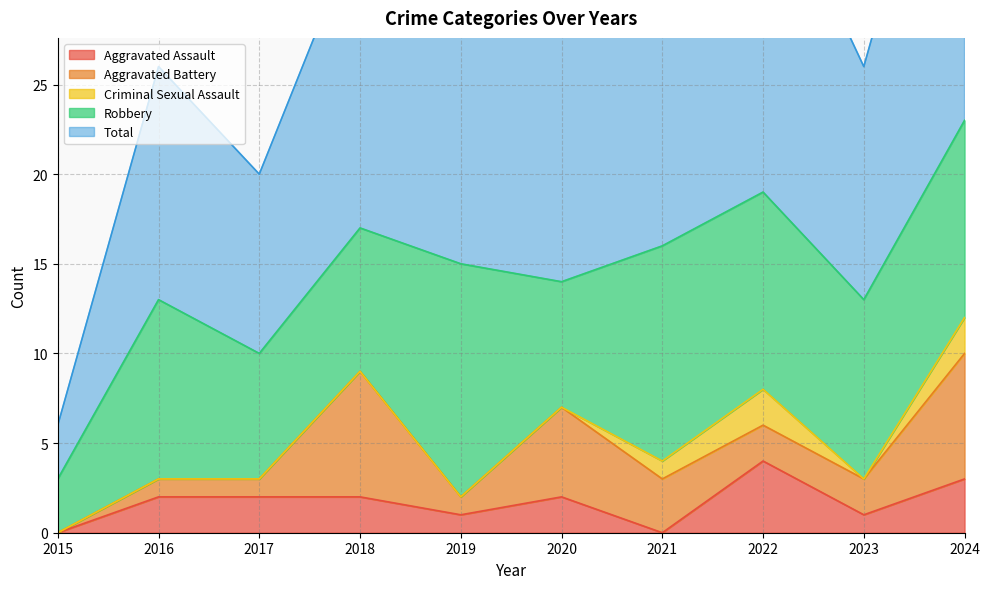

Rank the categories by Total value from lowest to highest.

2015, 2017, 2016, 2023, 2020, 2019, 2021, 2018, 2022, 2024